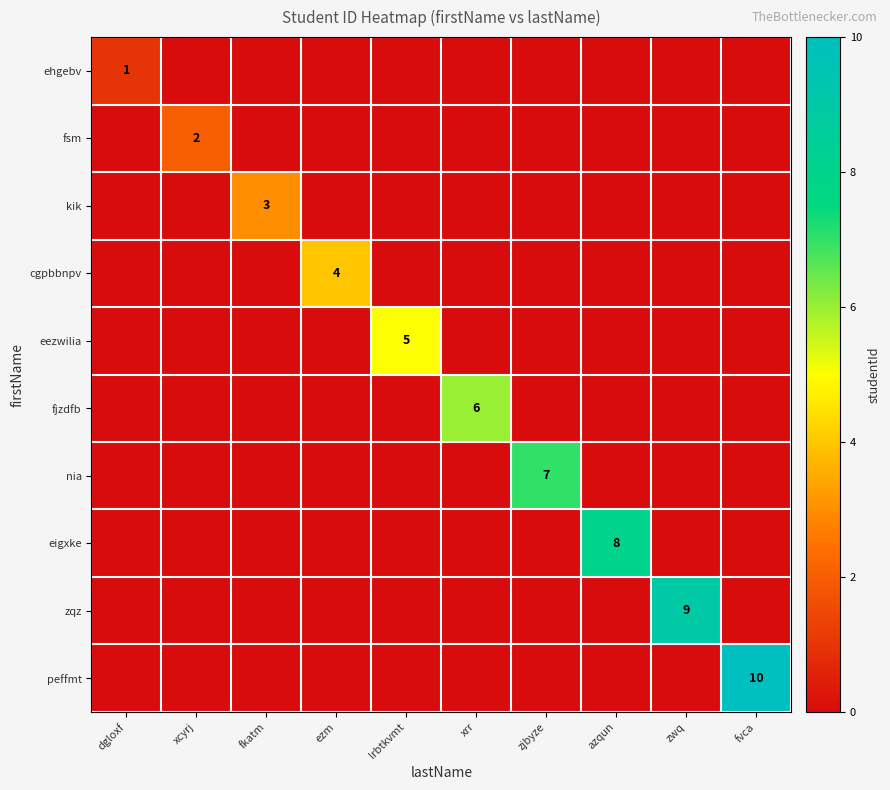

Between xcyrj and dgloxf, which is larger?

dgloxf